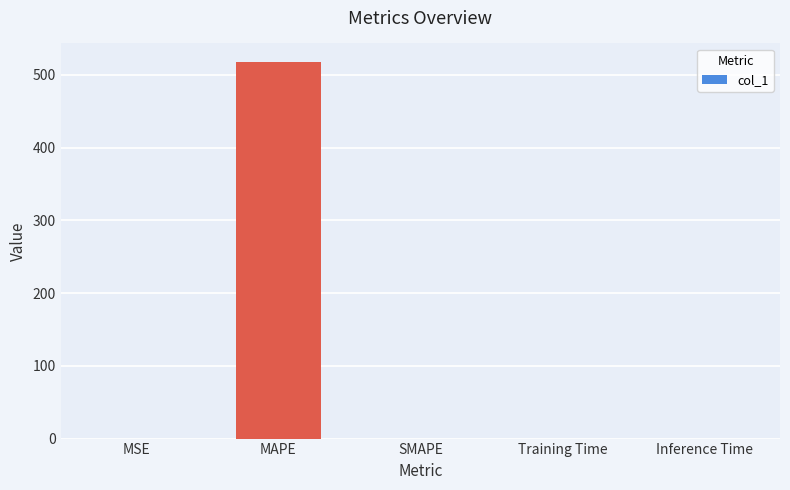

The value at Inference Time is 0.0. True or false?

True